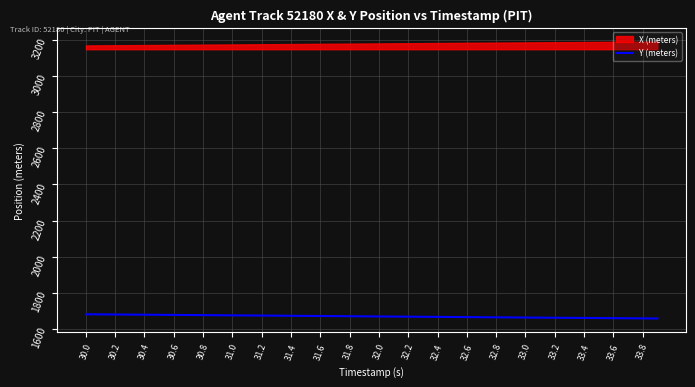

The value of Y (meters) at 33.6 is 762.0. True or false?

False